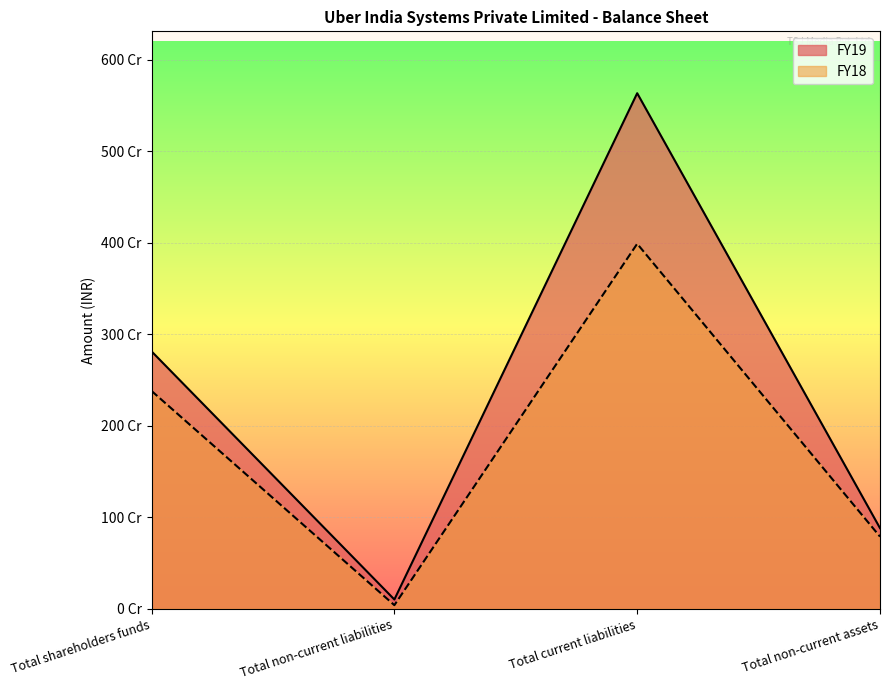

Reading left to right, transcribe all the data shown in this chart.

FY19: Total shareholders funds=2813258674	Total non-current liabilities=101845836	Total current liabilities=5634408953	Total non-current assets=881641634
FY18: Total shareholders funds=2380857514	Total non-current liabilities=39871495	Total current liabilities=3989124681	Total non-current assets=788993765